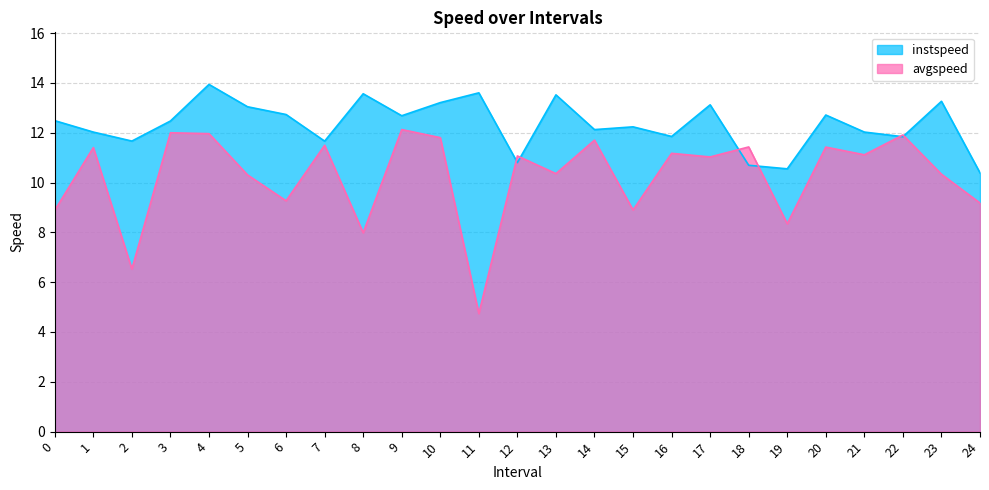

How many values in the instspeed series exceed 12?

17